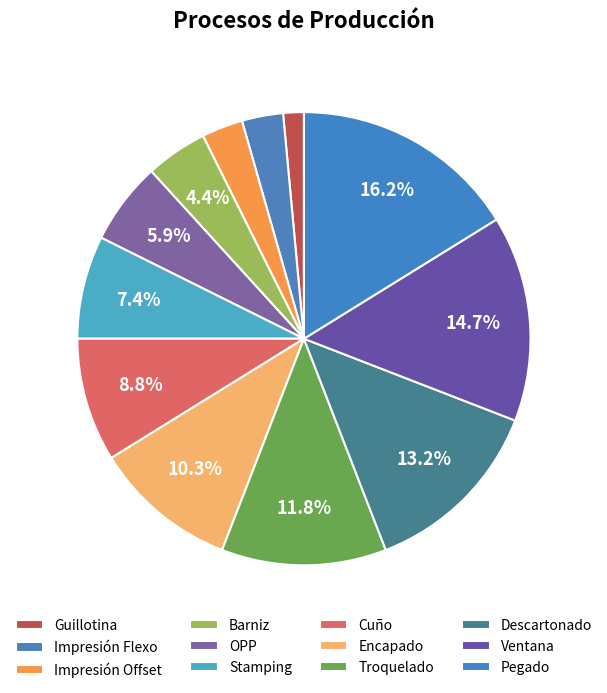

What is the largest slice in the pie chart?

Pegado